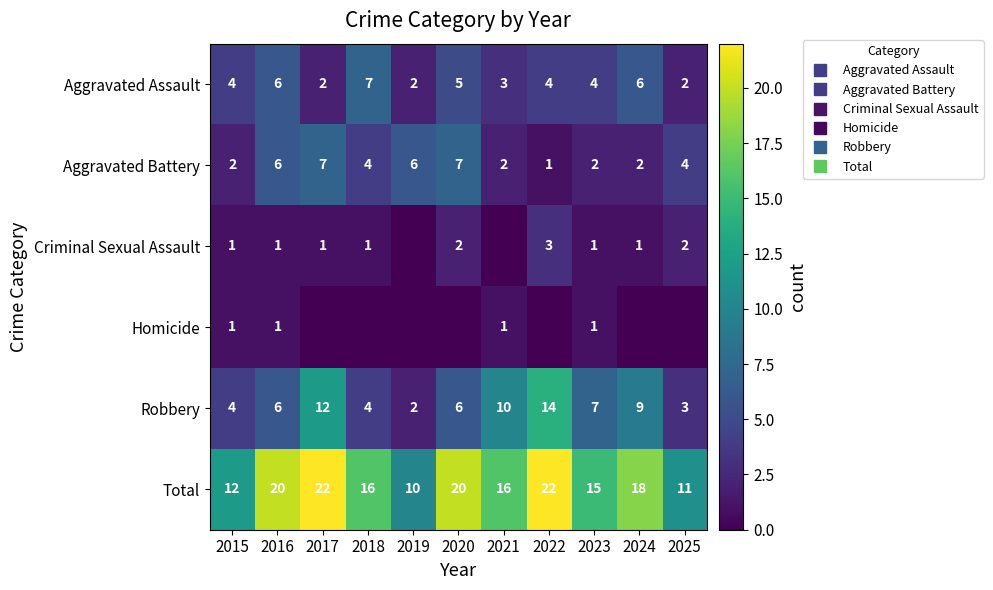

What is the difference between the maximum and minimum values in the Total series?

12